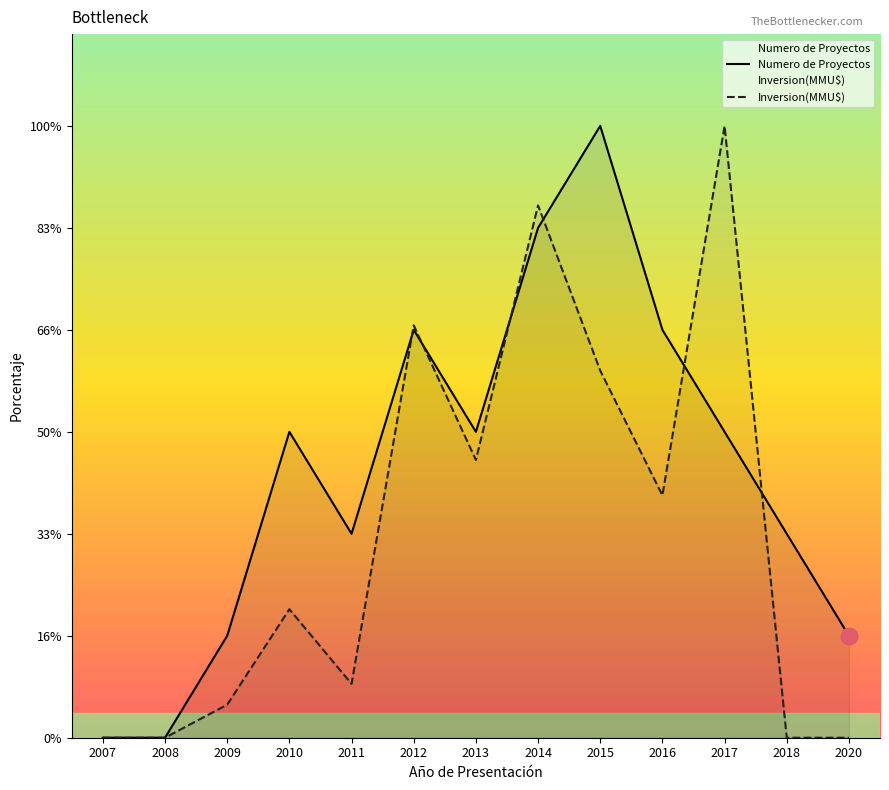

Rank the series by their maximum value, from highest to lowest.

Numero de Proyectos, Inversion(MMU$)